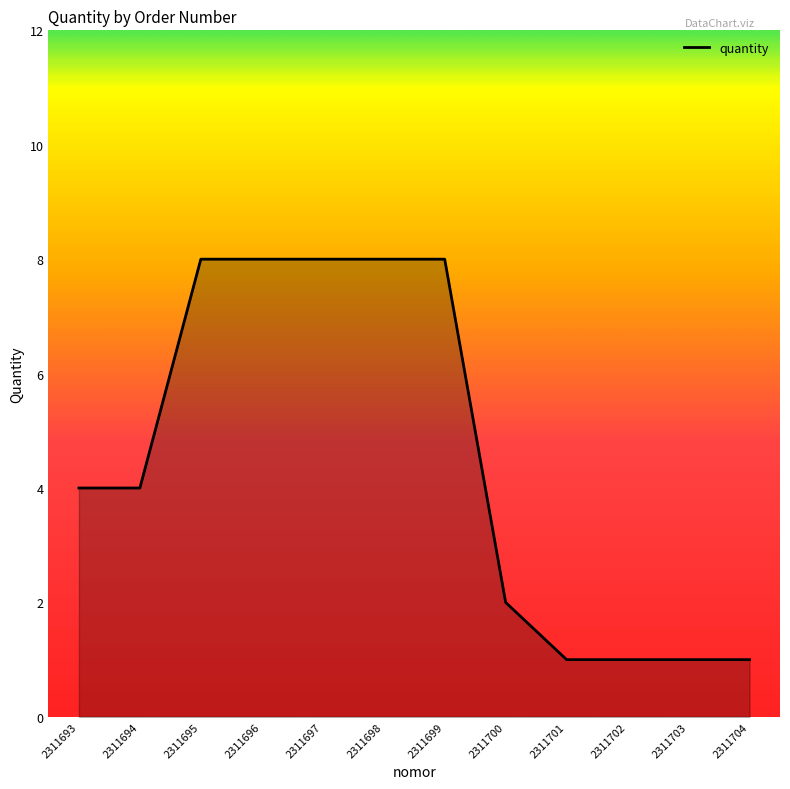

What is the difference between the values at 2311693 and 2311696?

4